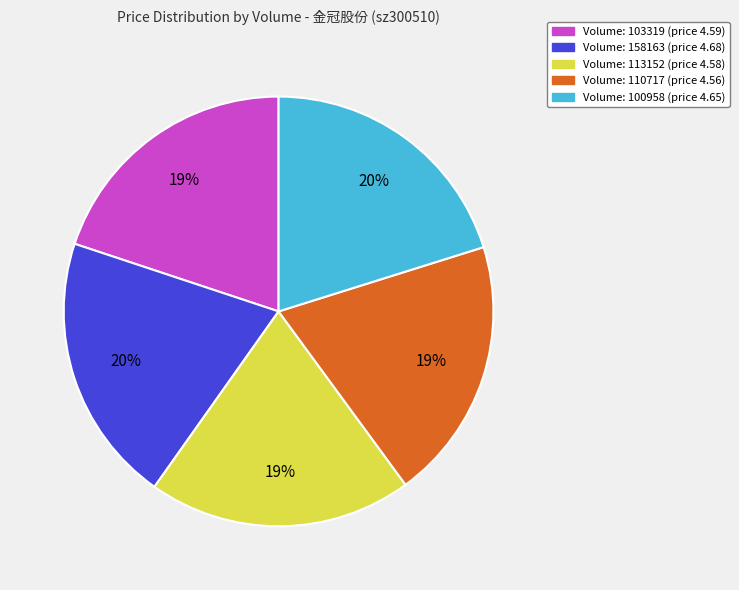

What percentage is NOT represented by 100958?

79.8%